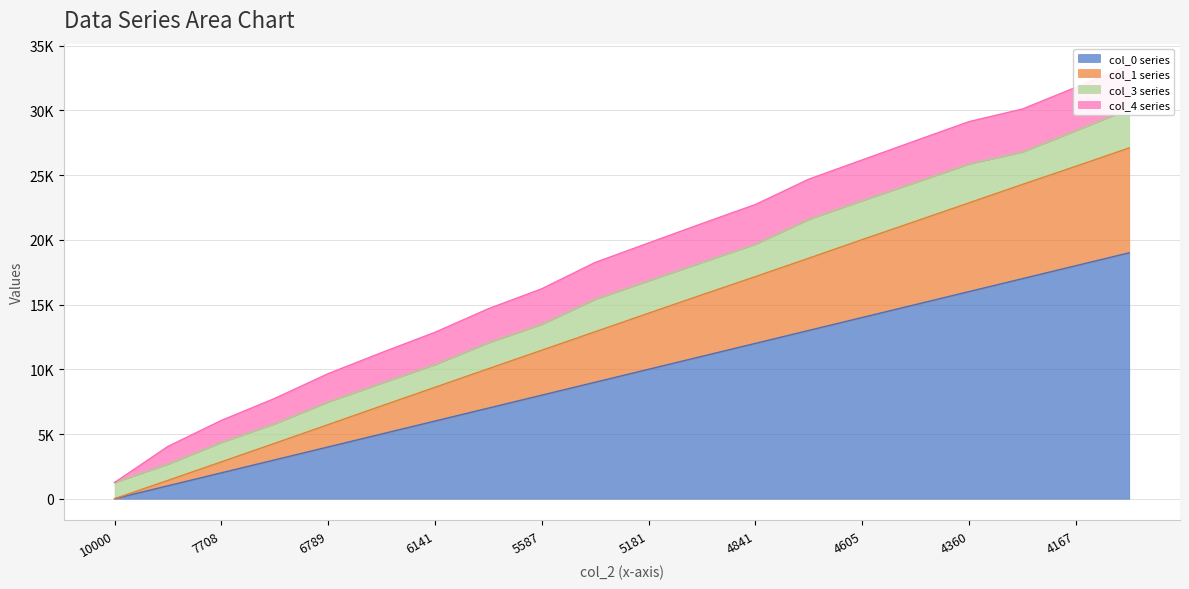

True or false: col_0 has more than 0 interior local peaks.

False